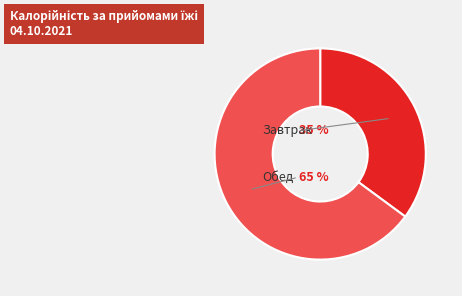

Is there a majority slice in this chart?

Yes